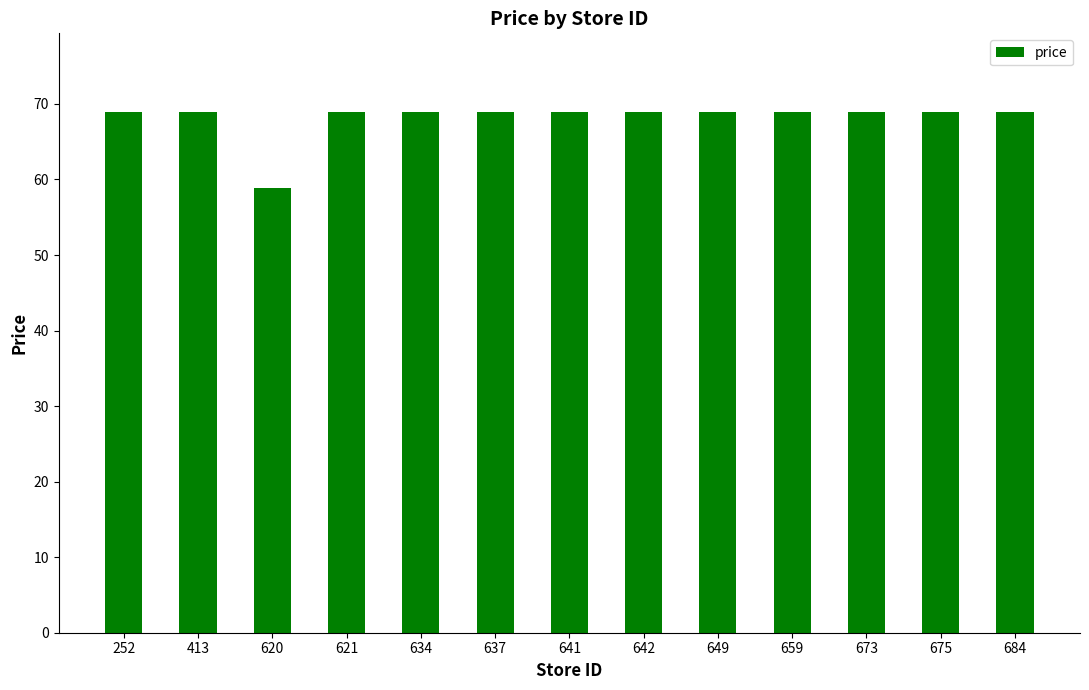

What is the value of the 8th bar from the left?

69.0